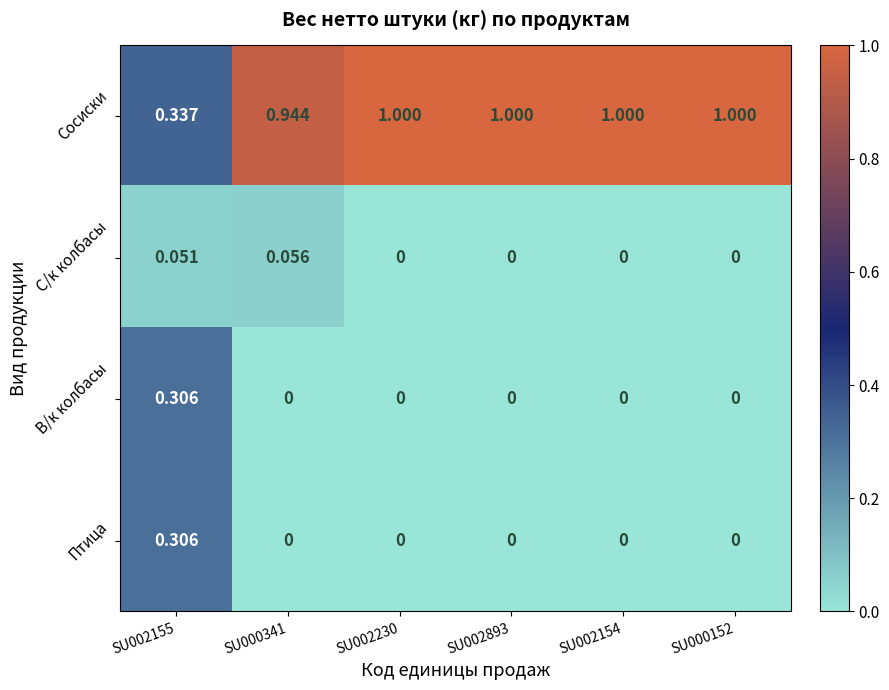

Count the number of data series in this chart.

4